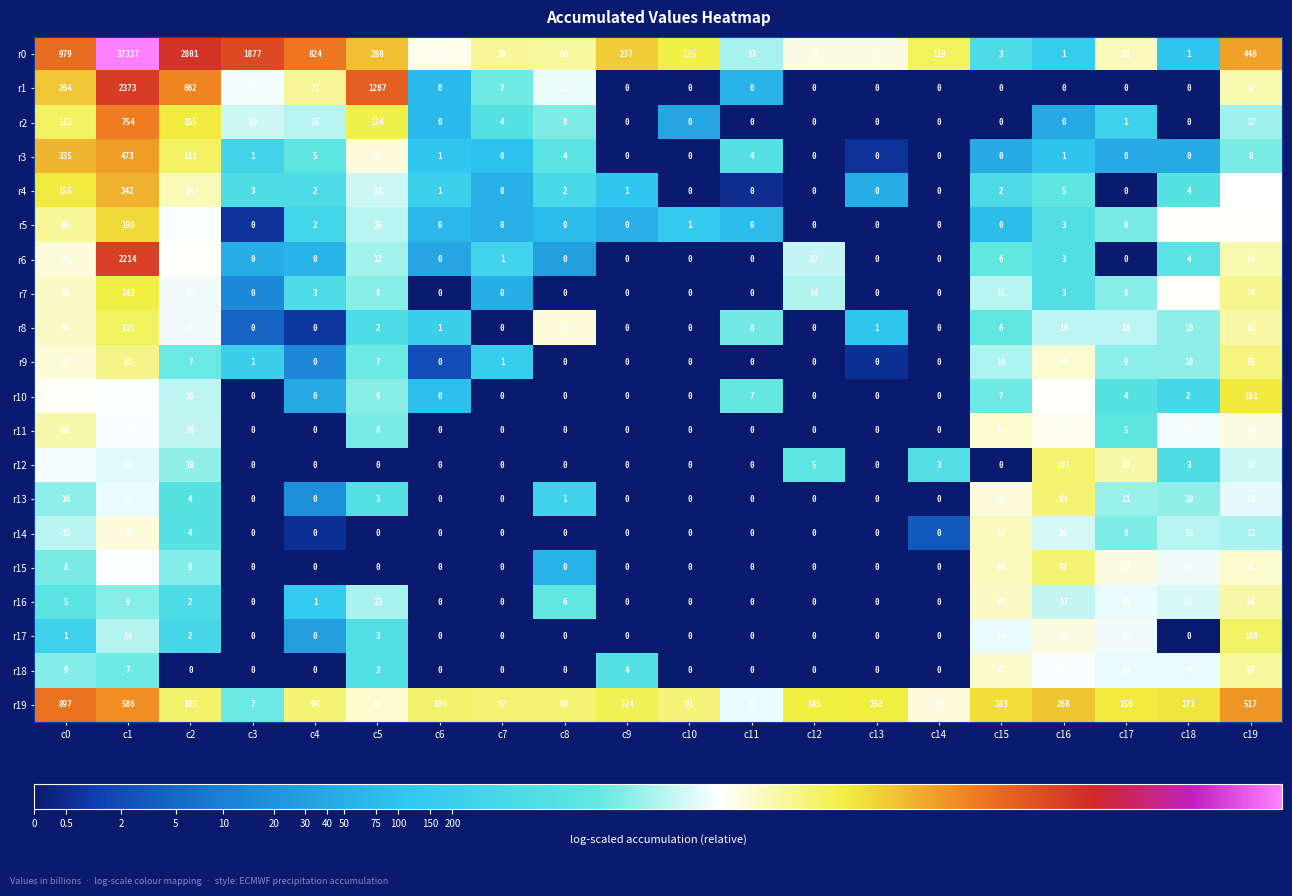

At which category does the chart reach its peak across all series?

c1